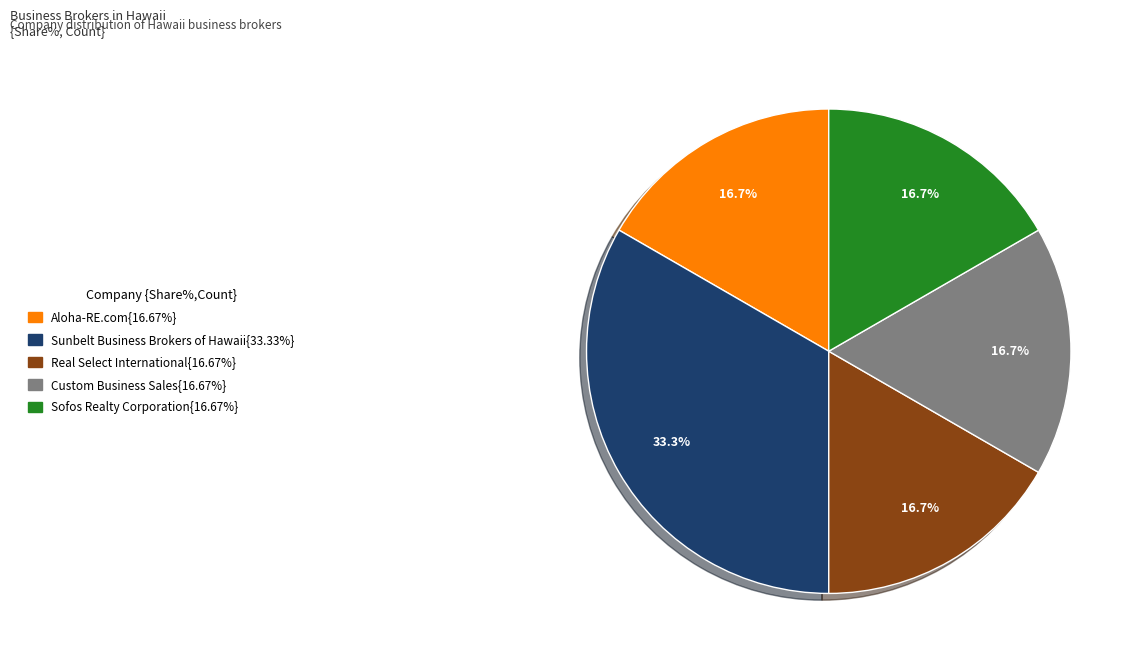

Is there any slice that represents more than half of the pie?

No